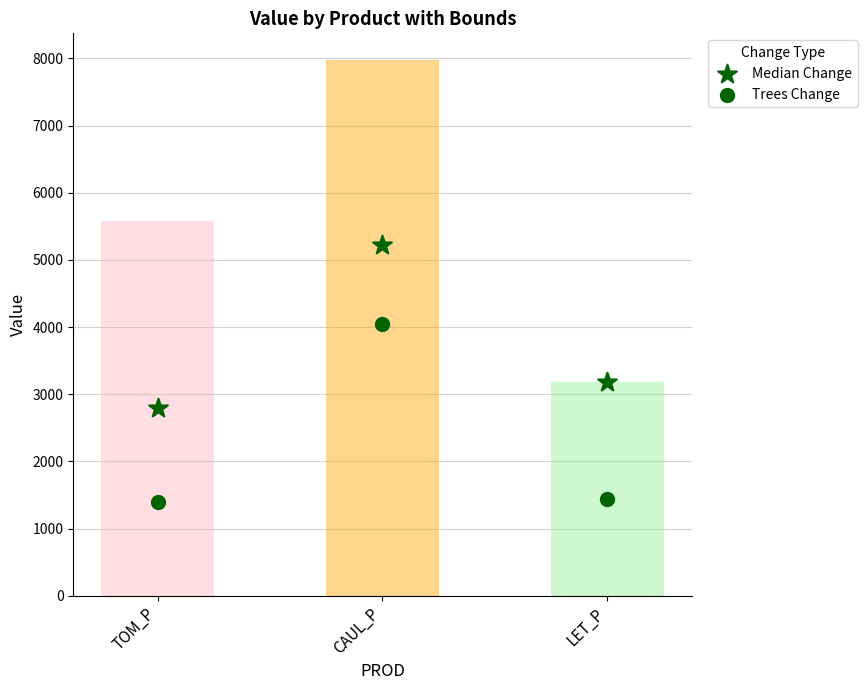

Which series has the widest spread of Y values?

Trees Change